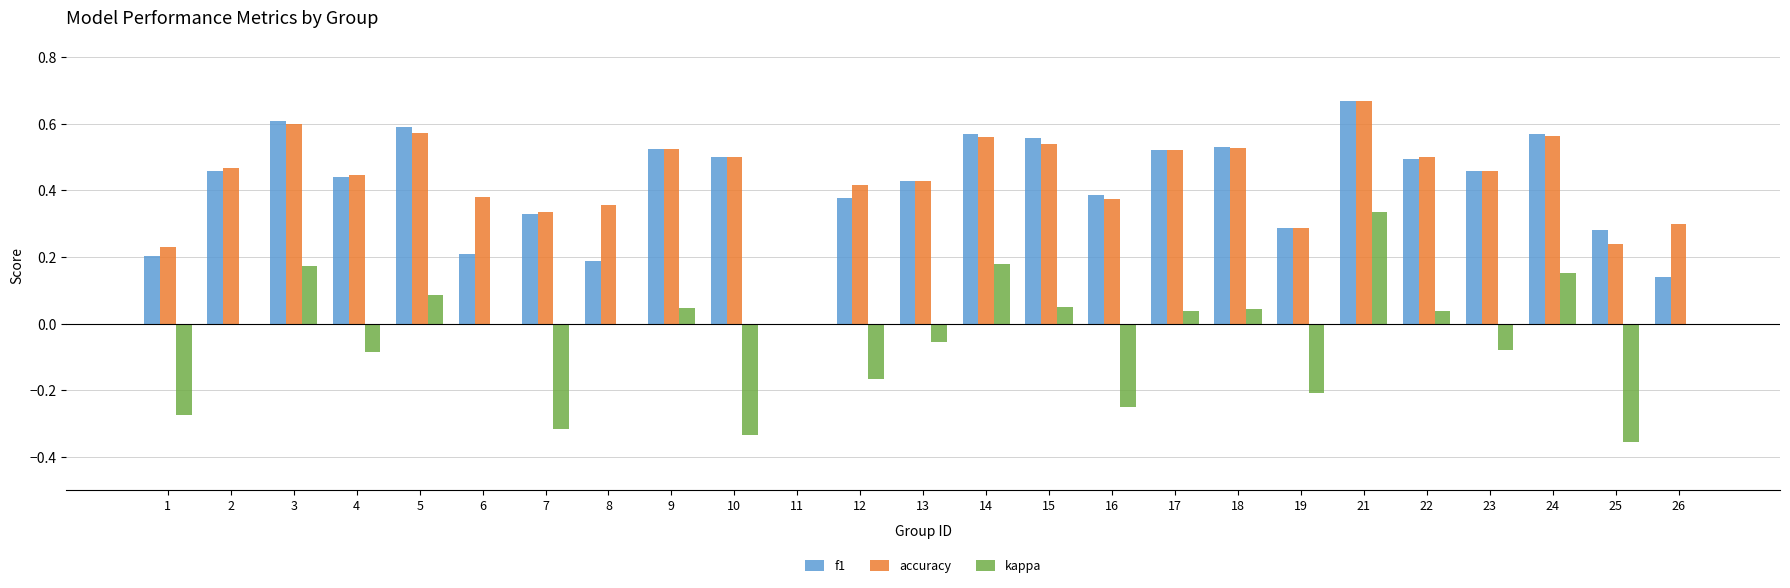

At which label is accuracy closest to 0?

11